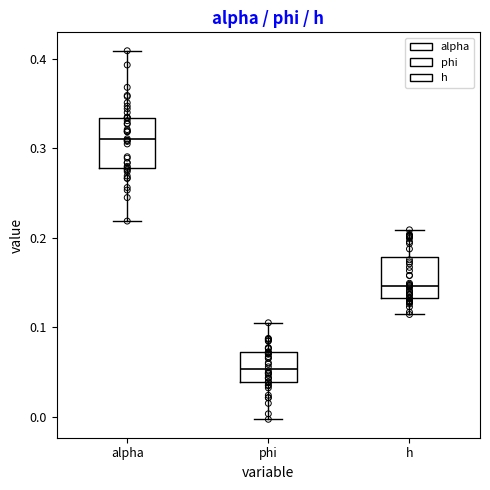

Reading left to right, transcribe this box plot: for each box, give where its median line is, the range the box spans, and where its two whiskers end, as read against the y-axis. The values are not printed on the chart, so give them approximately, as read against the axis.

alpha: median 0.31, box 0.28 to 0.33, whiskers 0.22 to 0.41
phi: median 0.05, box 0.04 to 0.07, whiskers 0.00 to 0.10
h: median 0.15, box 0.13 to 0.18, whiskers 0.11 to 0.21